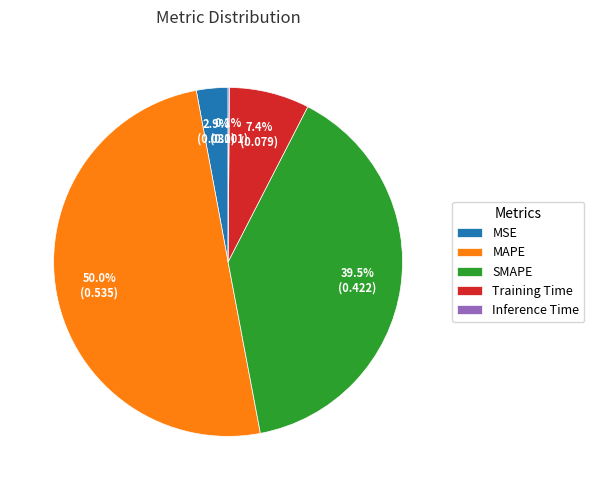

Which slice is the largest?

MAPE